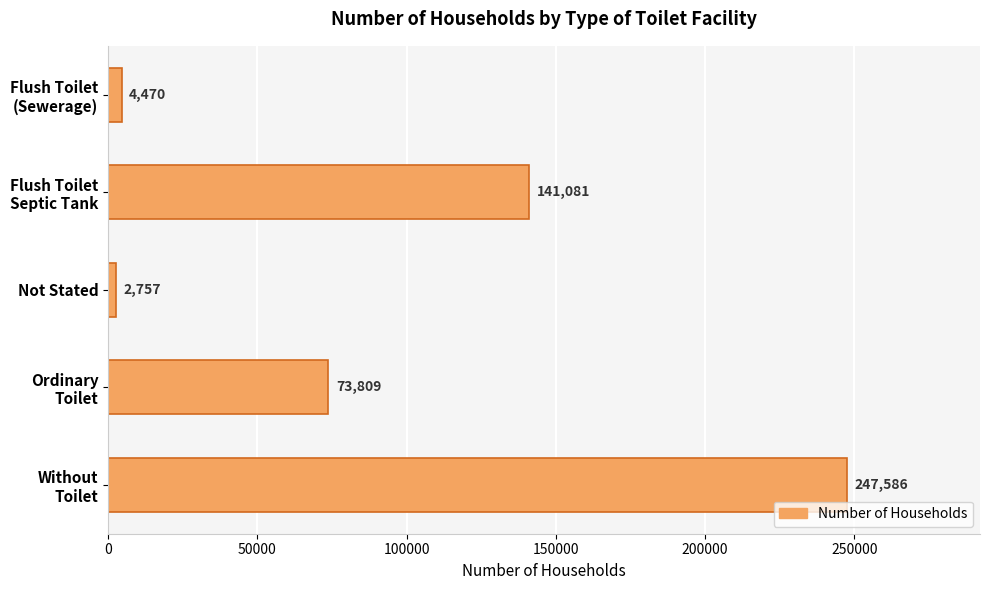

Count the number of categories in the chart.

5